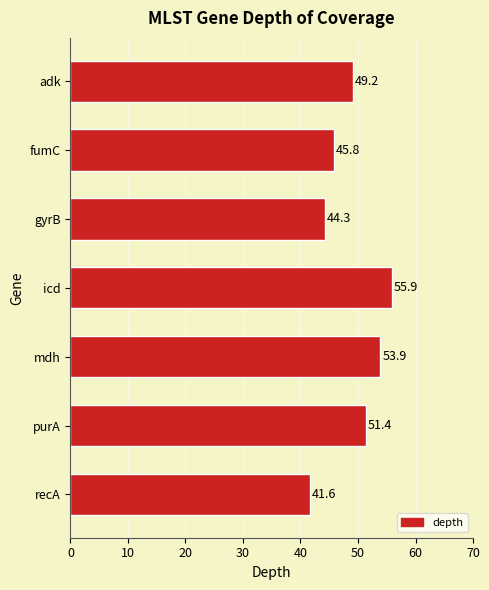

Approximately how many times larger is the value at purA compared to recA?

1.2